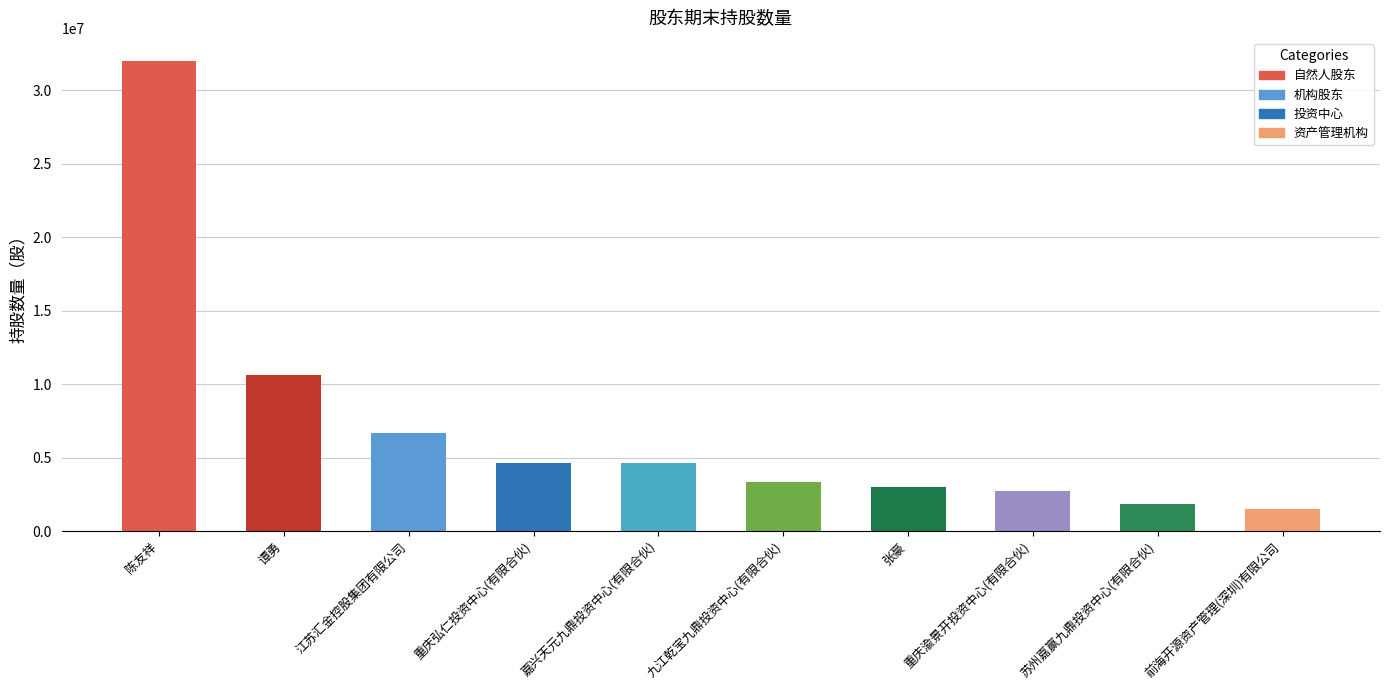

How many groups of bars are there?

10